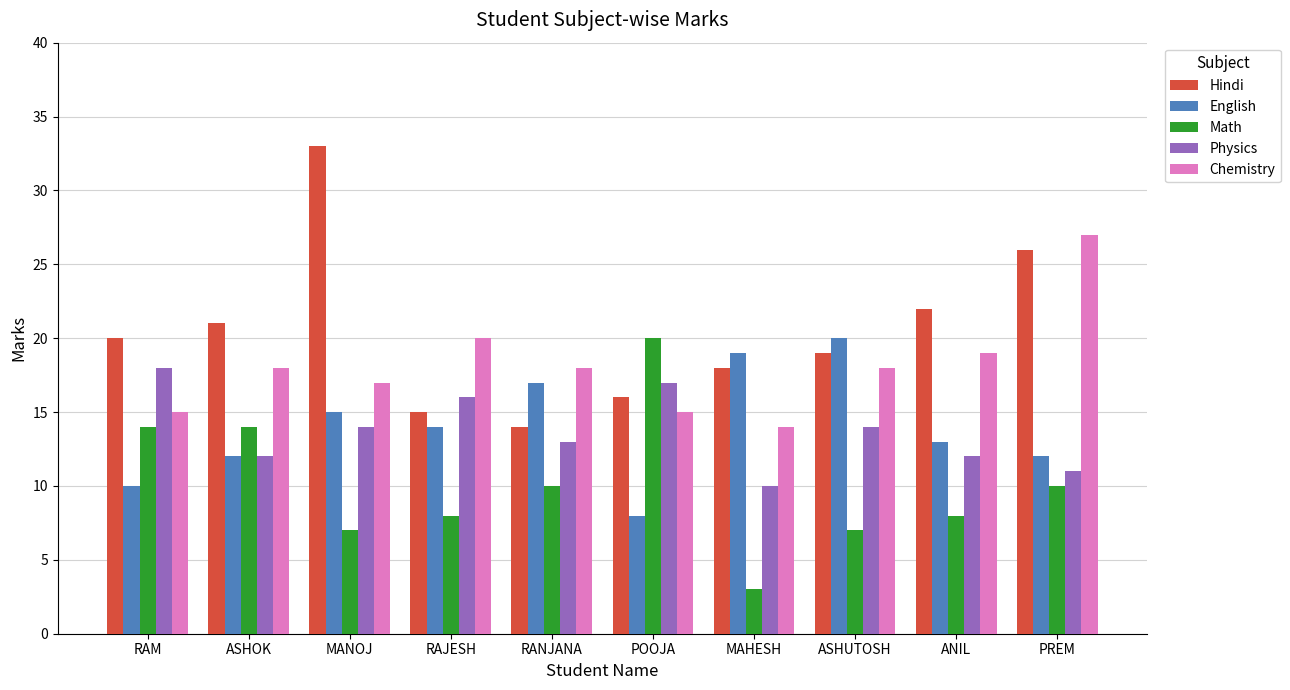

True or false: English has a value of 10 at RAM.

True